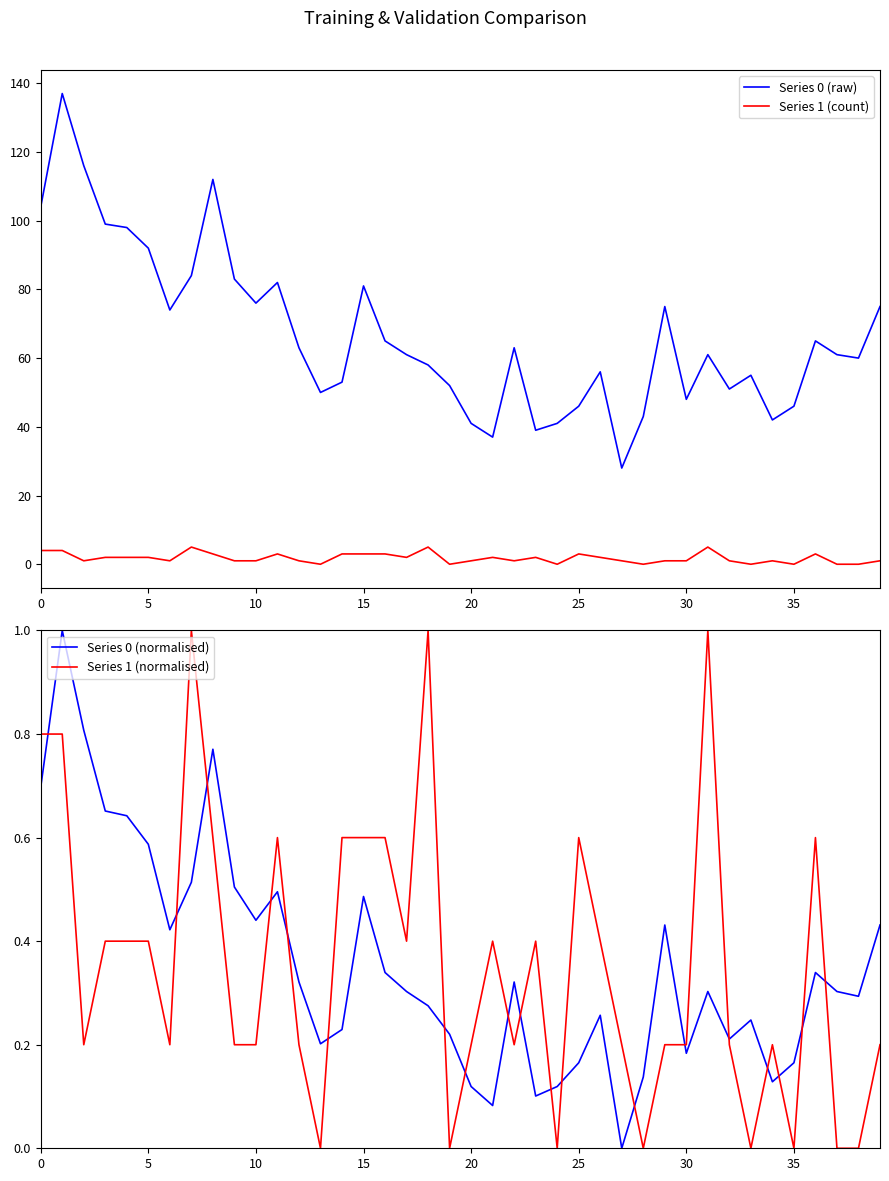

Which series ends up on top after the final intersection of Series 0 (normalised) and Series 1 (normalised)?

Series 0 (normalised)